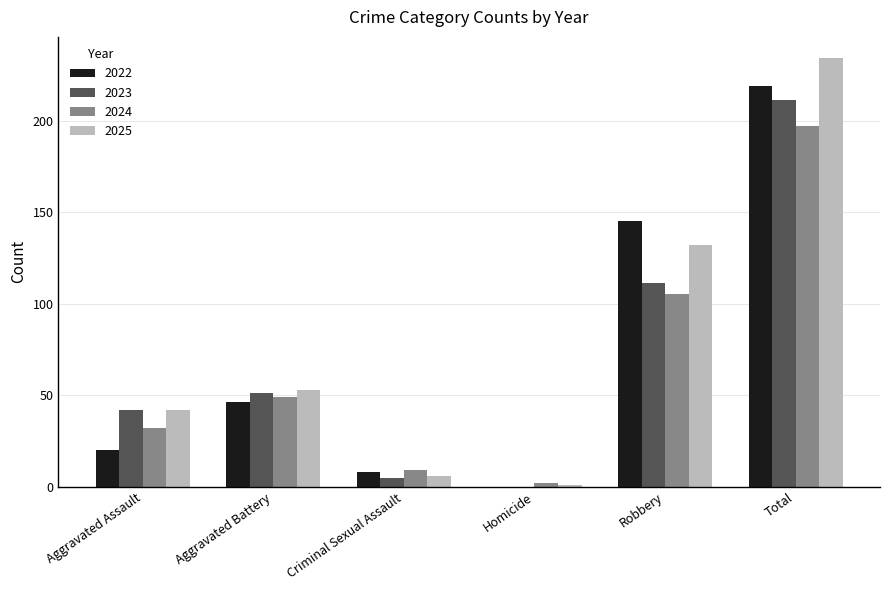

What is the sum of all 2022 values?

438